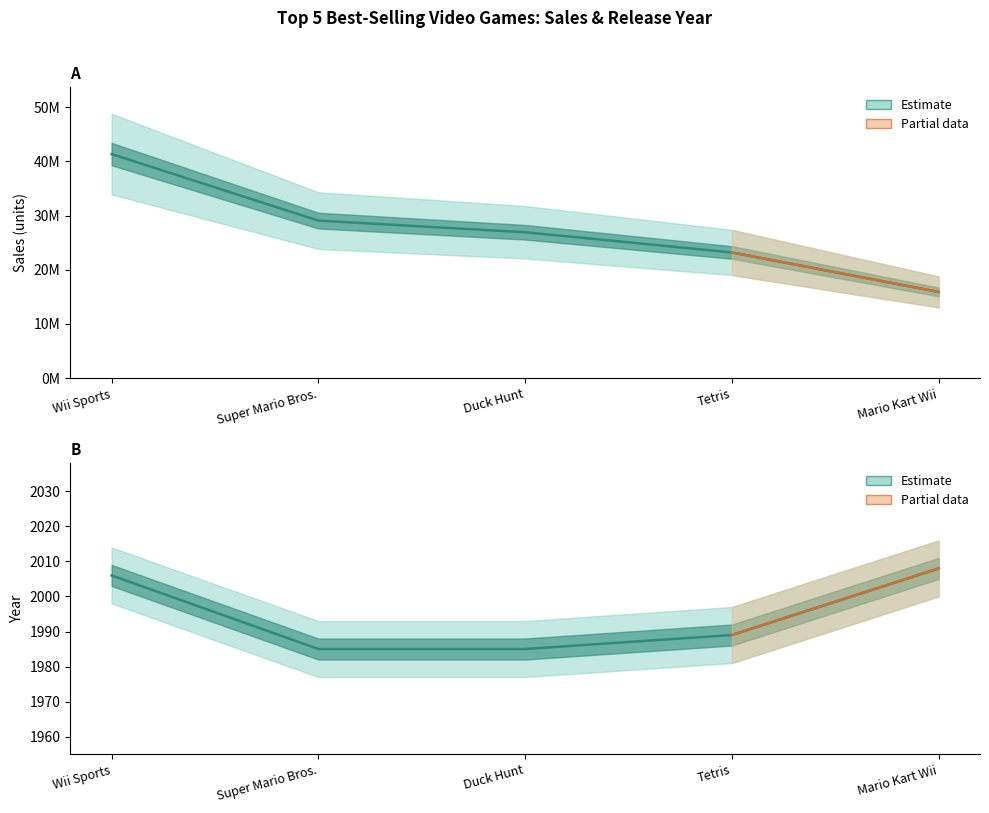

Reading right to left, list all the values displayed in this chart.

sales: Mario Kart Wii=15910000	Tetris=23200000	Duck Hunt=26930000	Super Mario Bros.=29080000	Wii Sports=41360000
Year: Mario Kart Wii=2008	Tetris=1989	Duck Hunt=1985	Super Mario Bros.=1985	Wii Sports=2006